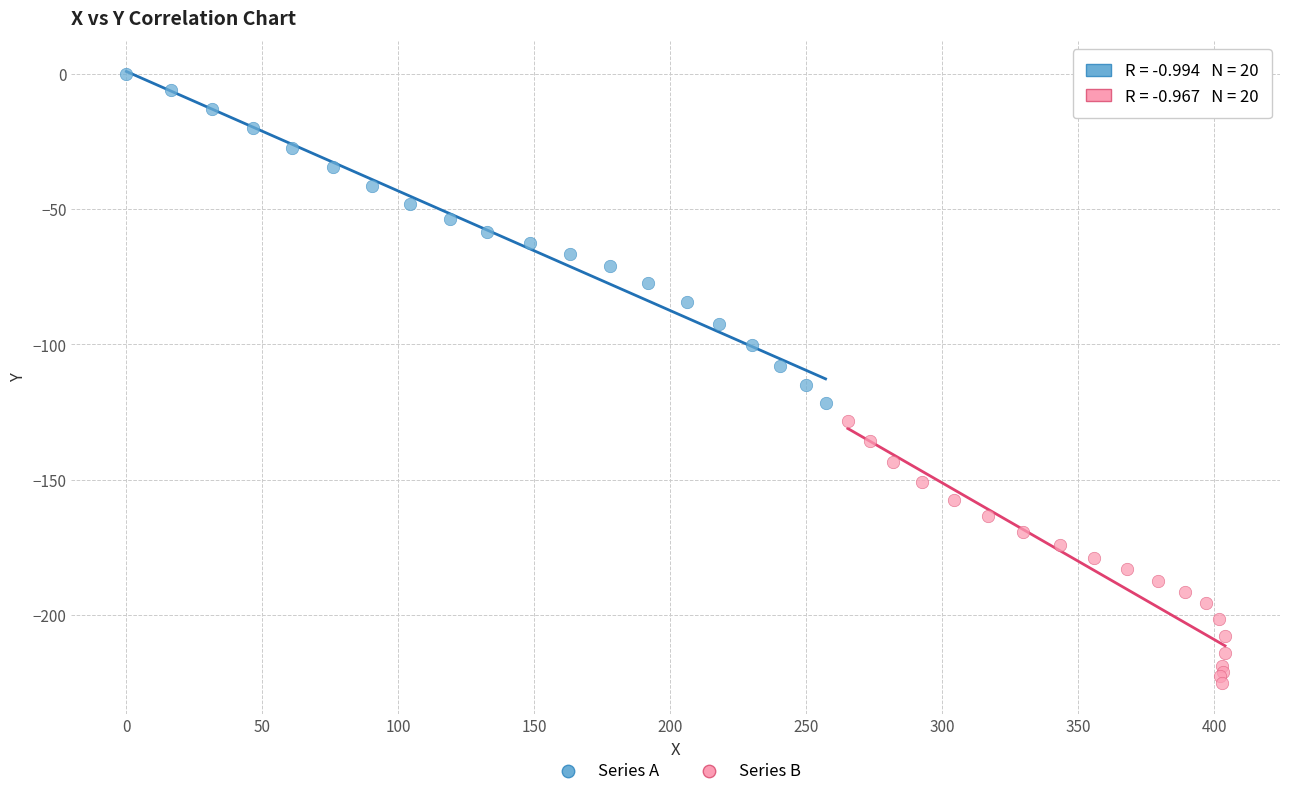

Which series reaches the maximum Y coordinate?

Series A